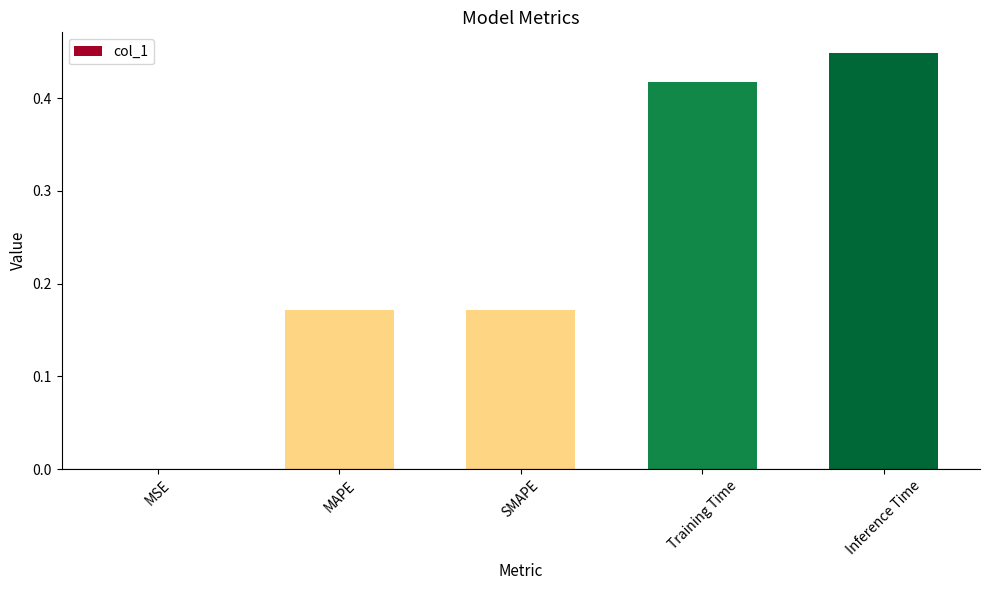

What is the sum of all values?

1.2